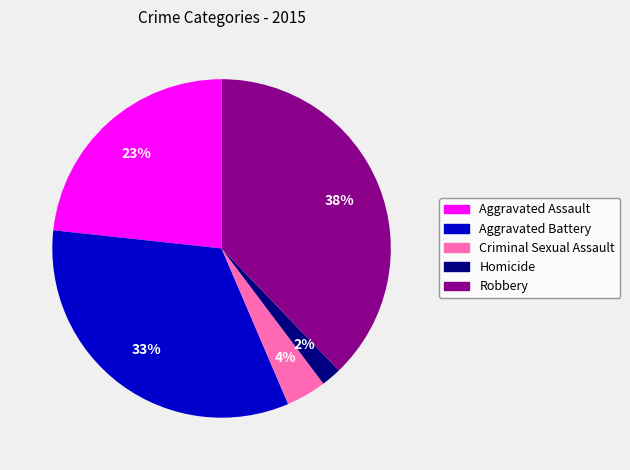

Does Aggravated Battery account for over 50% of the chart?

No